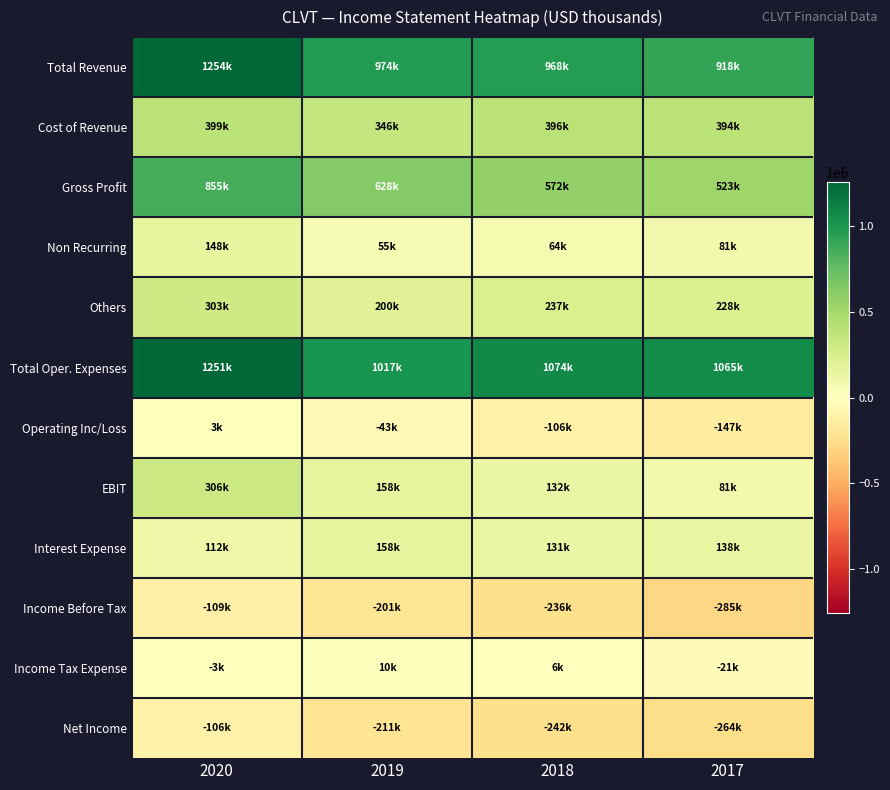

Which has a higher value, 2017 or 2020?

2020